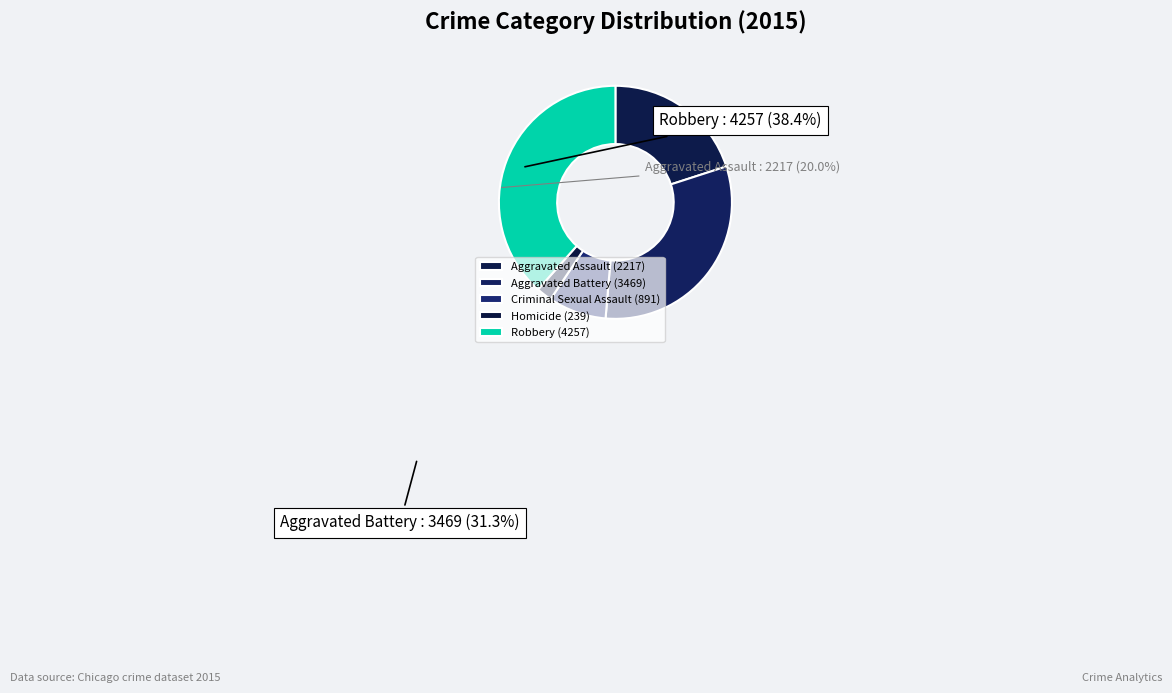

Approximately how many times larger is the value at Aggravated Assault compared to Robbery?

0.5